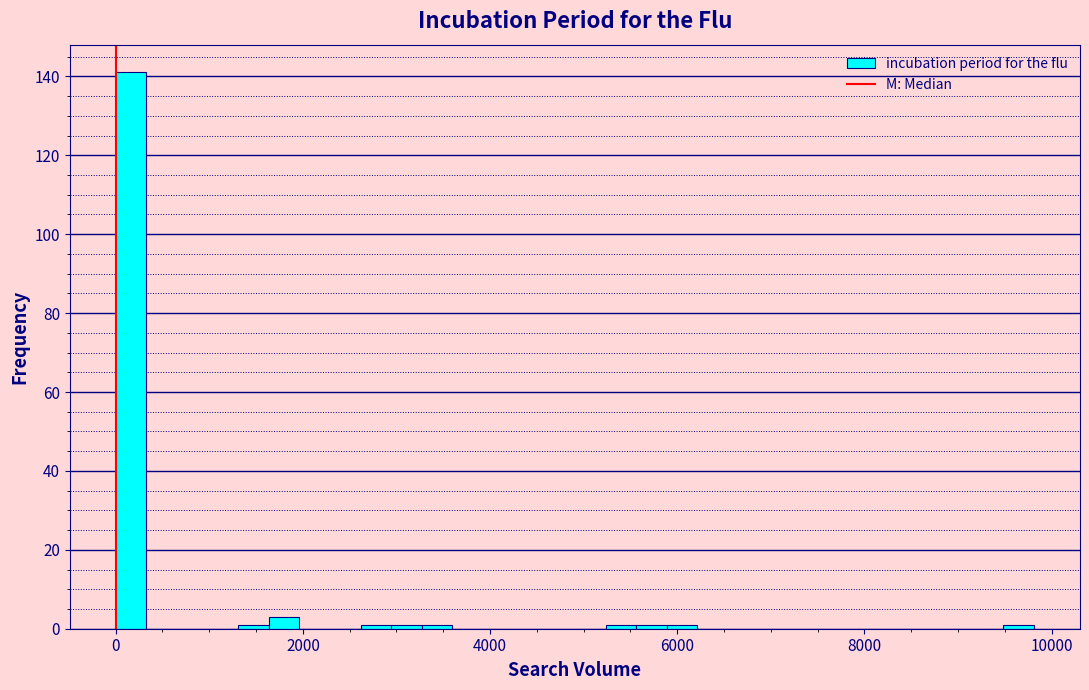

Around what value on the x-axis is the tallest bar? Give the approximate position of its centre, as read against the axis.

200